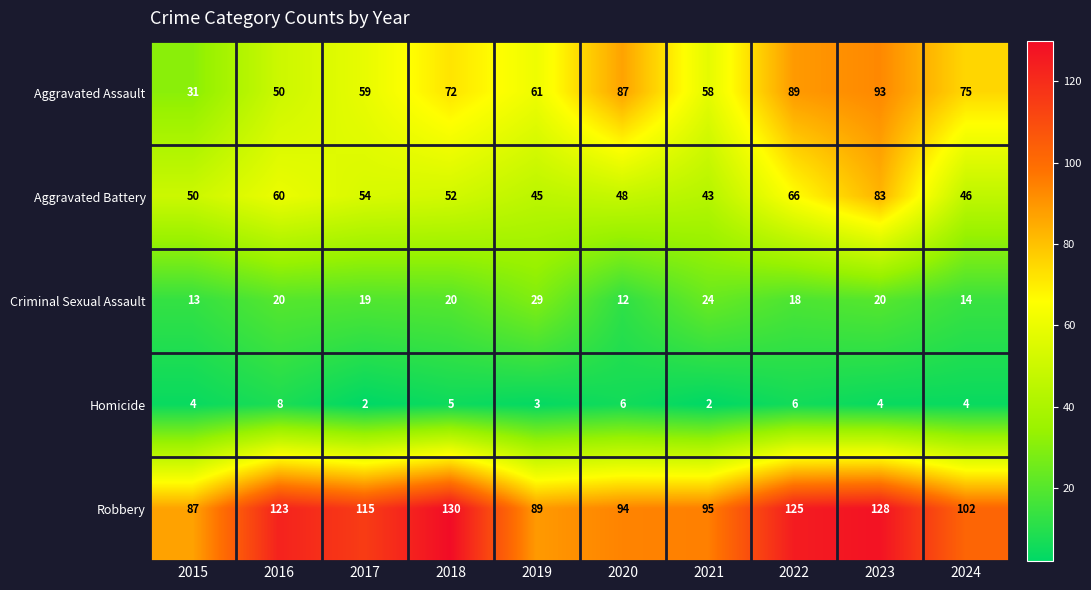

What is the minimum value for Robbery?

87